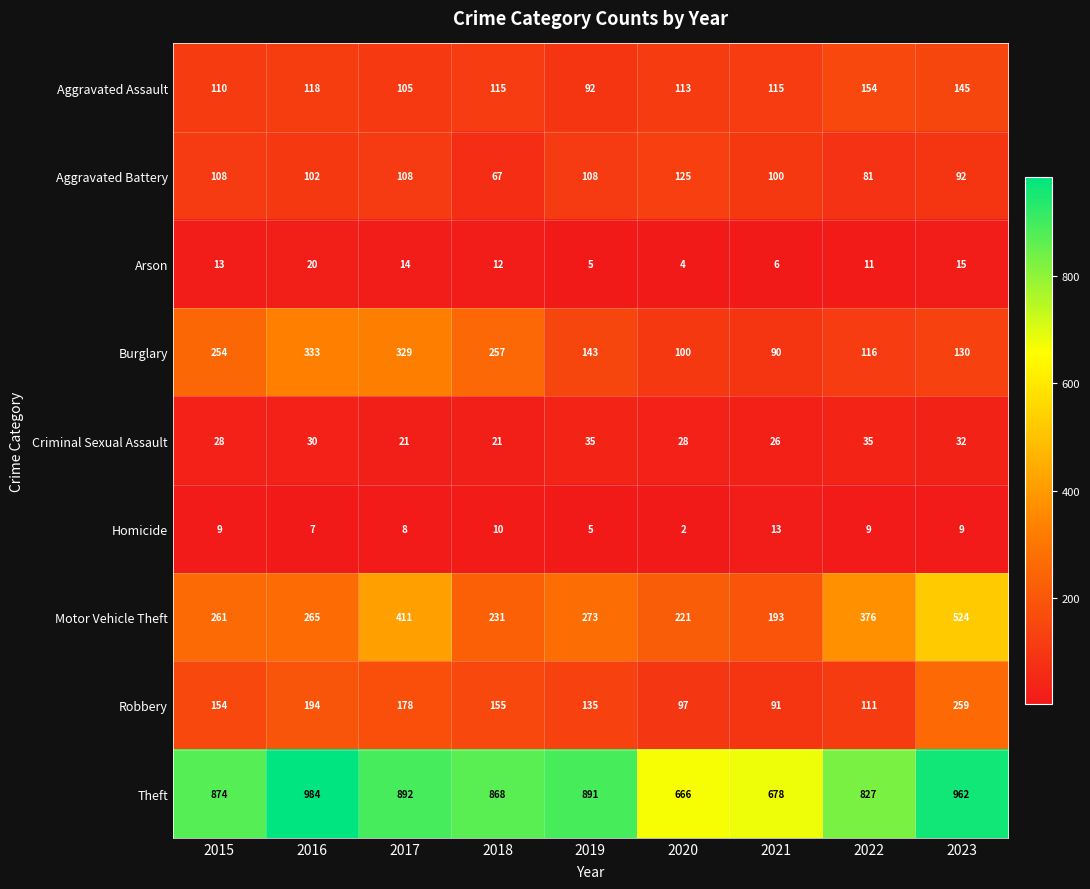

List the series in order of their peak value, highest first.

Theft, Motor Vehicle Theft, Burglary, Robbery, Aggravated Assault, Aggravated Battery, Criminal Sexual Assault, Arson, Homicide